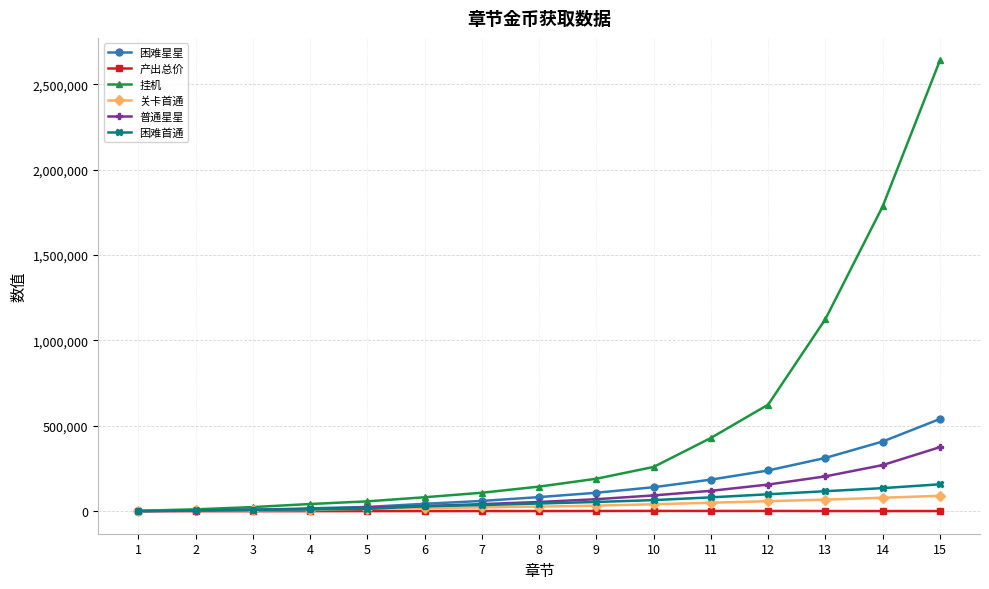

How many values in the 产出总价 series are below 820?

7